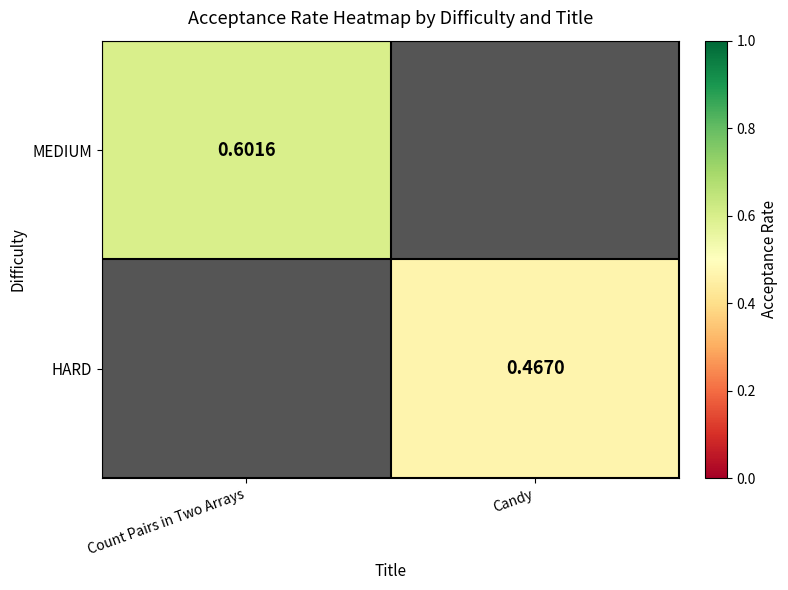

Which category has the lowest value across all series?

Candy